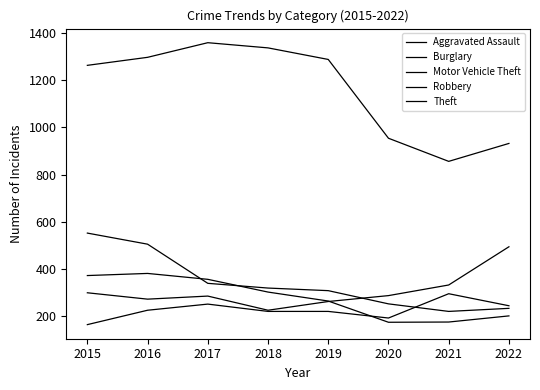

How many lines are shown in the chart?

5